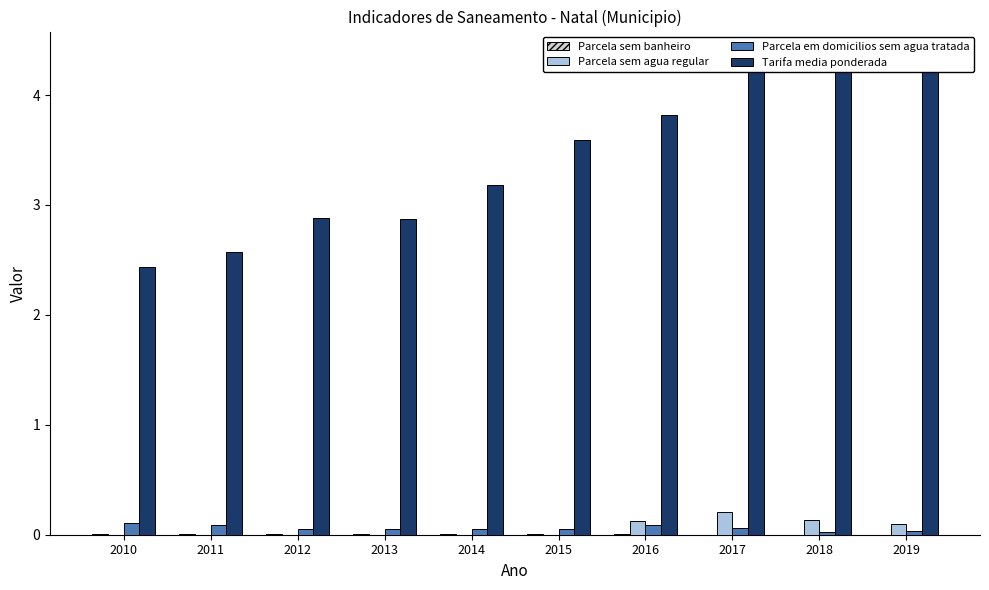

At how many categories does at least one series exceed 3?

6